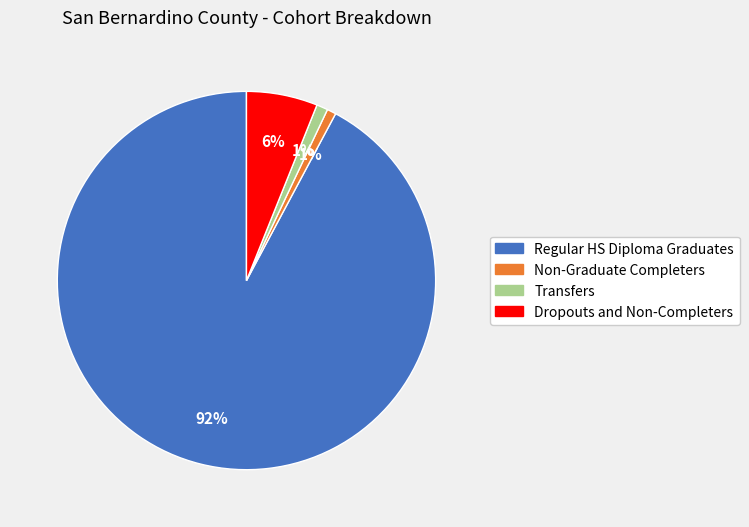

What is the largest slice in the pie chart?

Regular HS Diploma Graduates